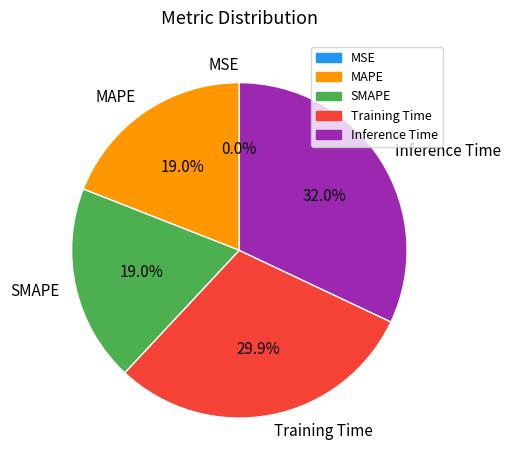

True or false: MAPE accounts for 29% of the total.

False